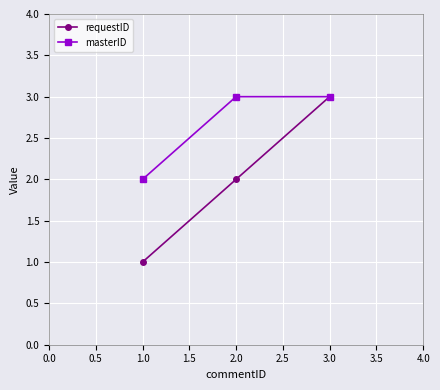

Which series has the largest total across all categories?

masterID